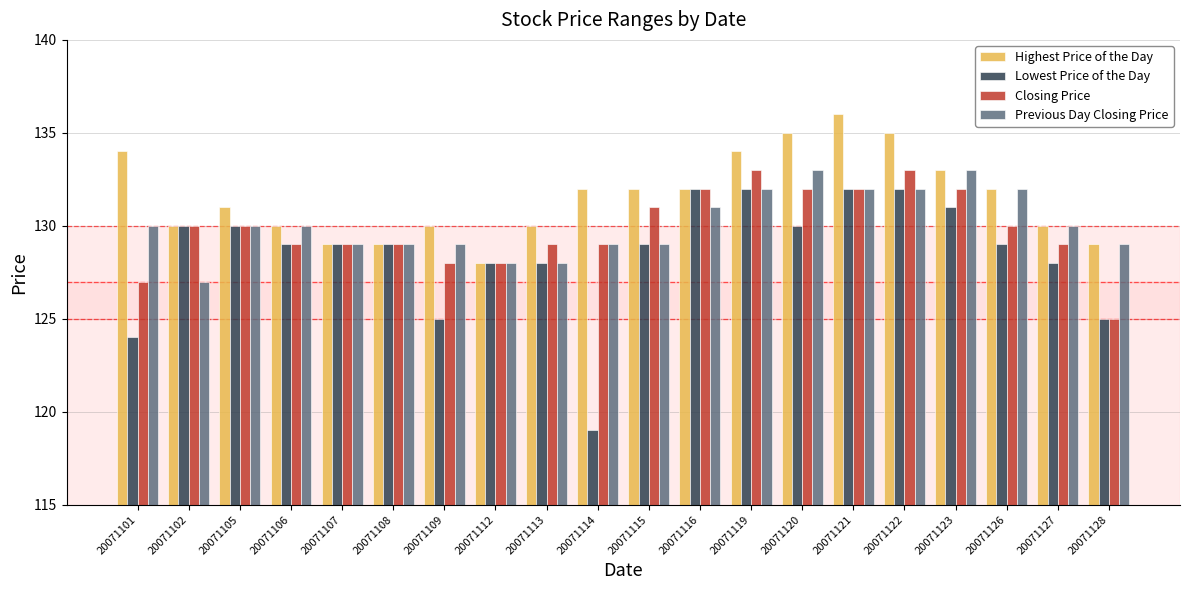

What is the value of the Closing Price bar at the 13th from the left?

133